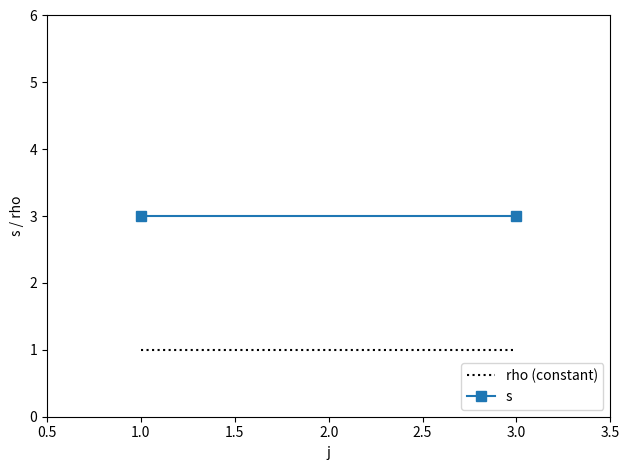

The value of s at 3.0 is 1. True or false?

False